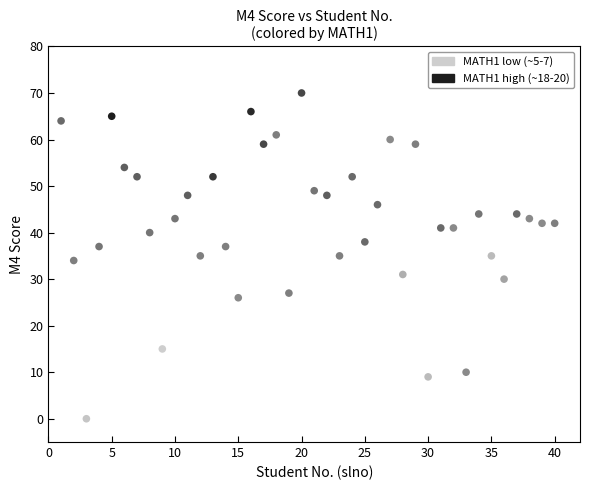

What is the range of X values (max minus min)?

39